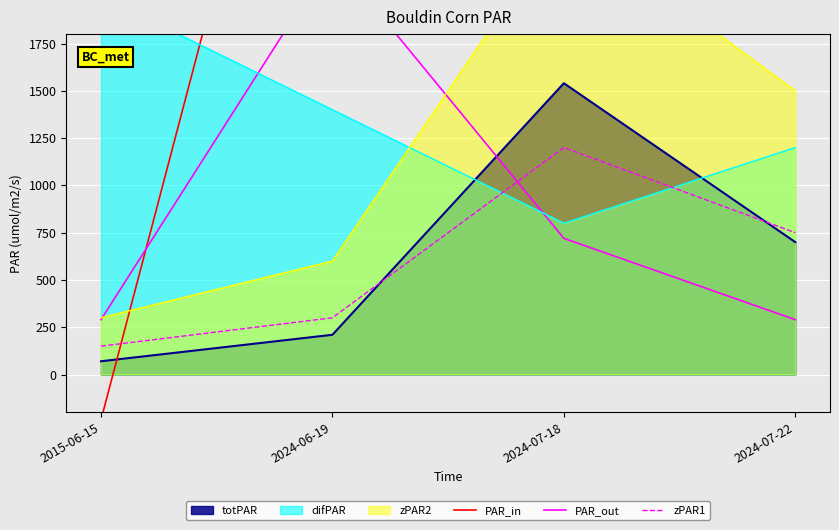

What is the highest value of the PAR_in series?

5020